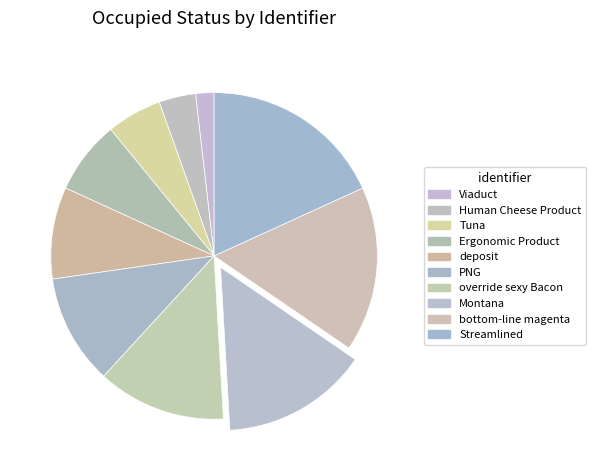

Which slice is the smallest?

Viaduct